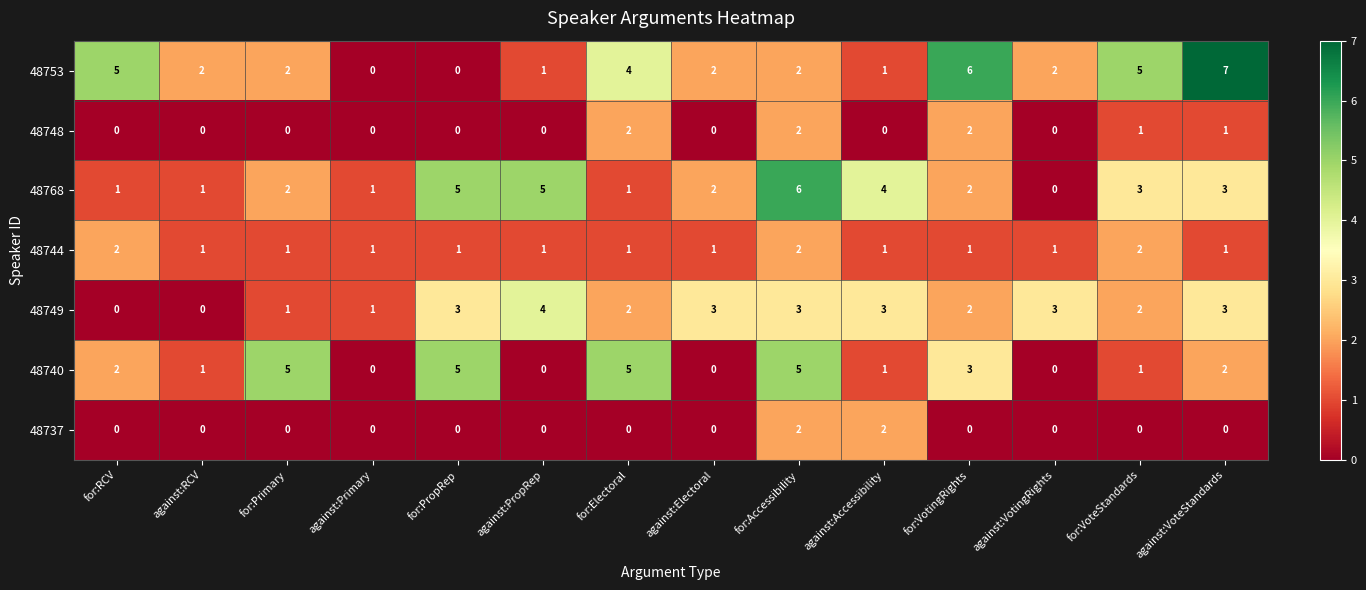

At which category is the sum across all series the highest?

for:Accessibility